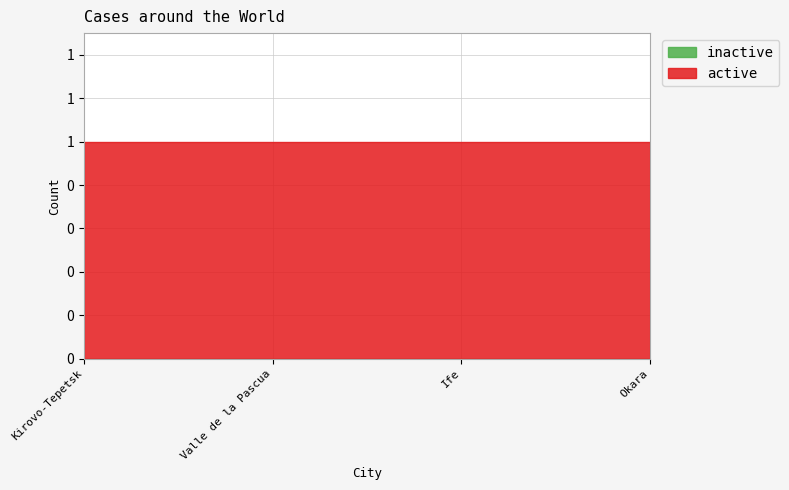

Which has a higher value, Okara or Valle de la Pascua?

Okara